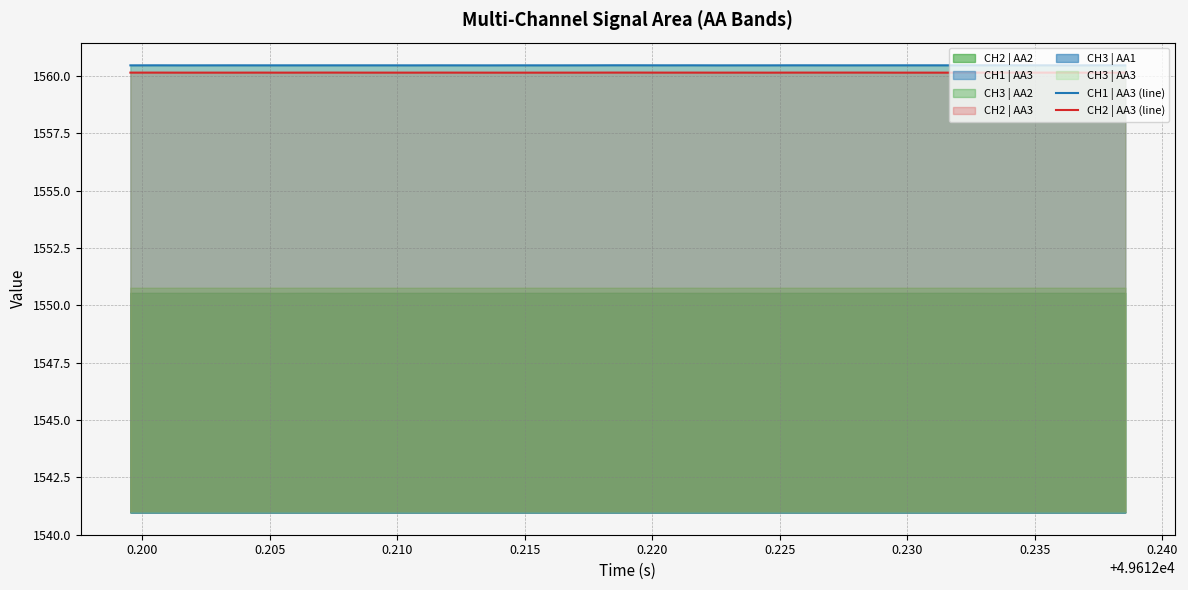

True or false: CH2 | AA3 (line) and CH1 | AA3 (line) intersect in this chart.

False